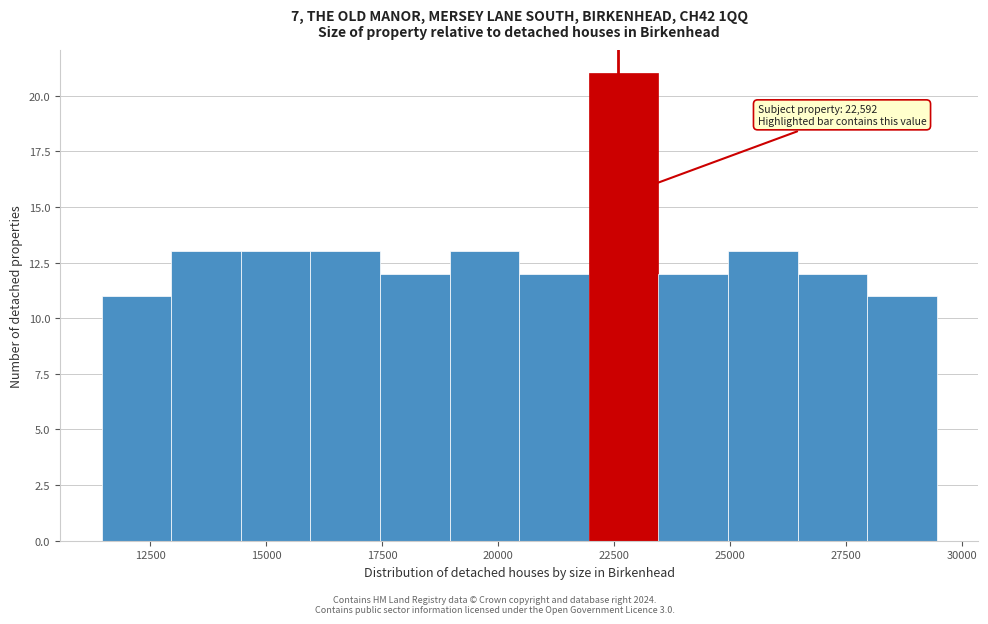

Read against the x-axis, roughly where is the centre of the tallest bar?

22500